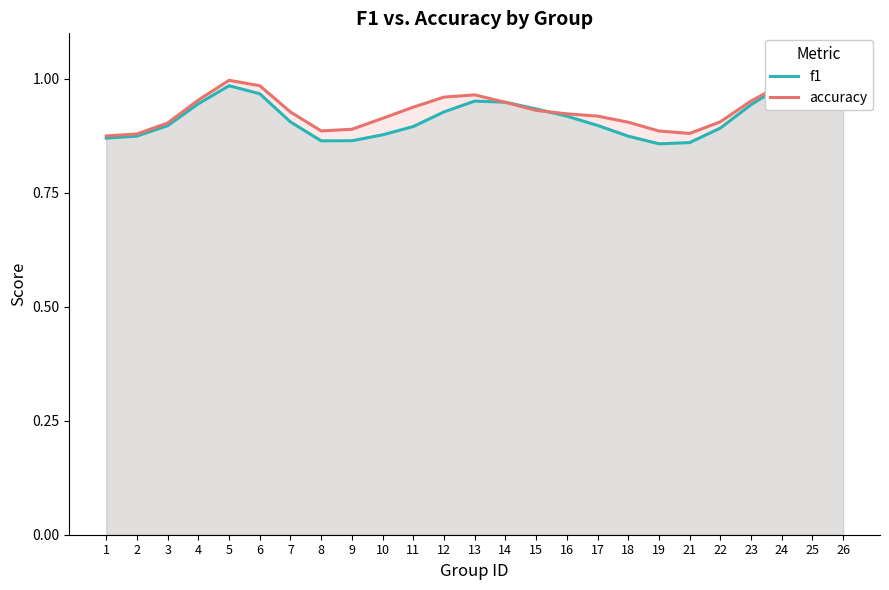

Which series ends up on top after the final intersection of accuracy and f1?

accuracy